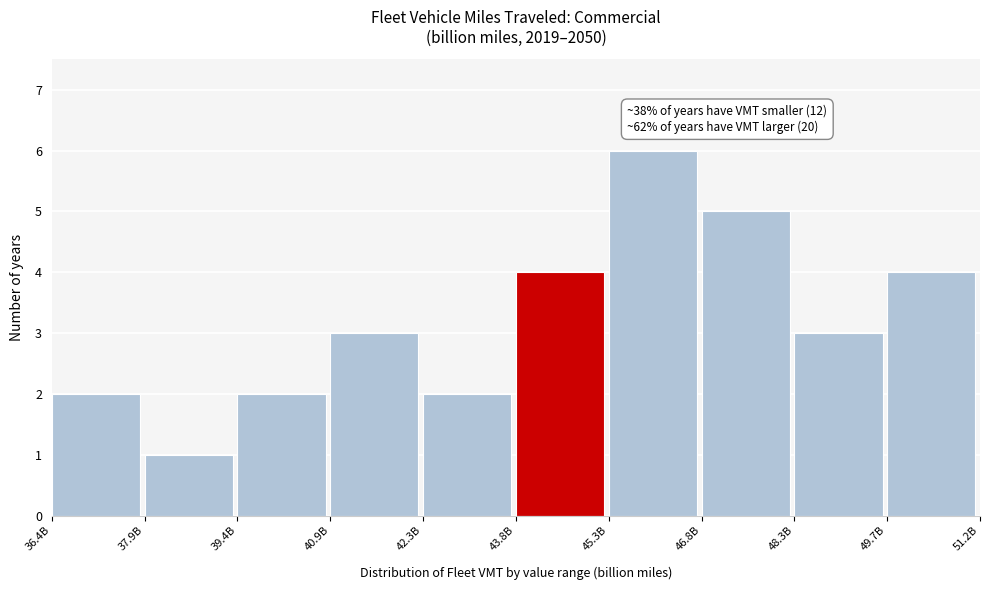

Reading left to right, extract all data points from this chart.

2	1	2	3	2	4	6	5	3	4